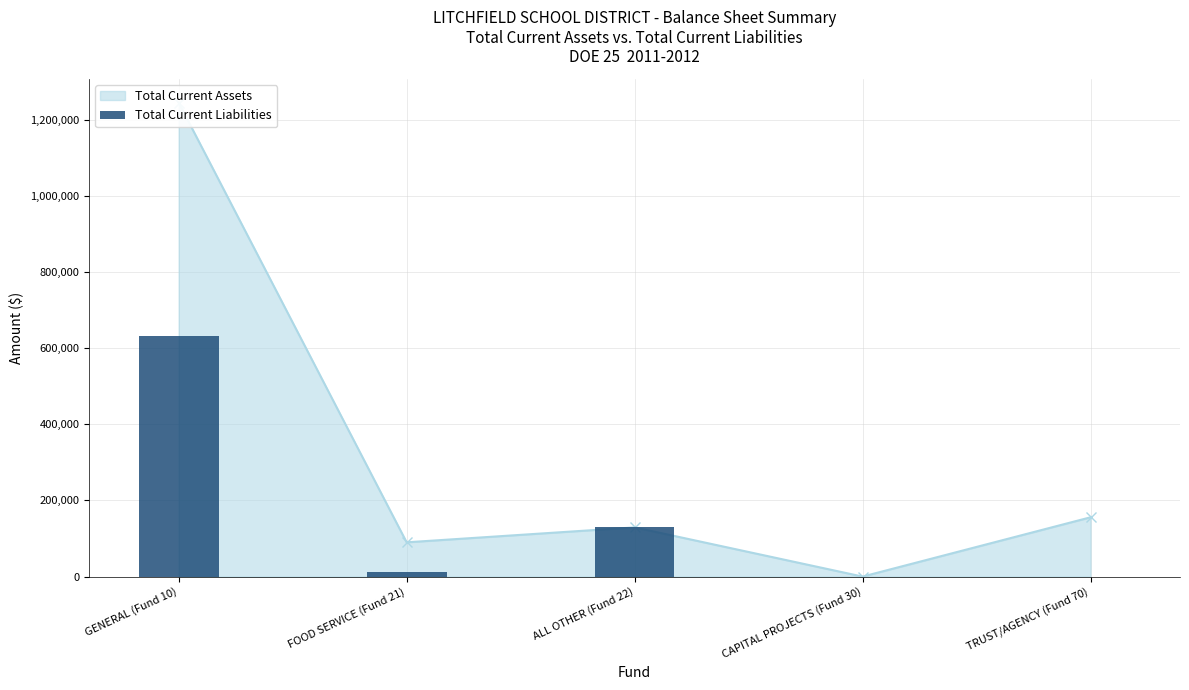

Reading right to left, what are all the values shown in this chart?

TRUST/AGENCY (Fund 70)=0.0	CAPITAL PROJECTS (Fund 30)=0.0	ALL OTHER (Fund 22)=129178.4	FOOD SERVICE (Fund 21)=11548.7	GENERAL (Fund 10)=630589.4